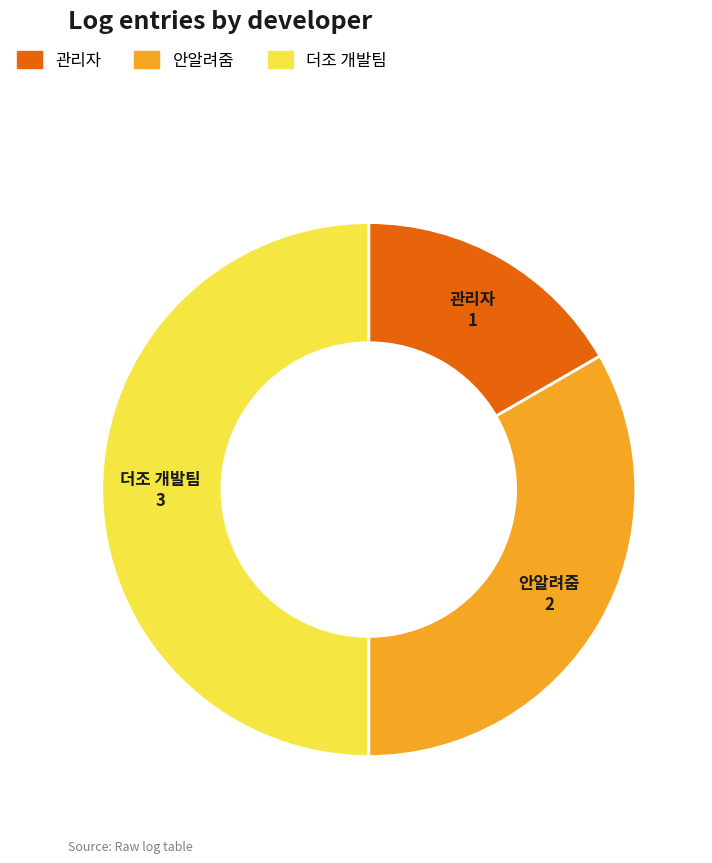

Does 안알려줌 account for over 50% of the chart?

No